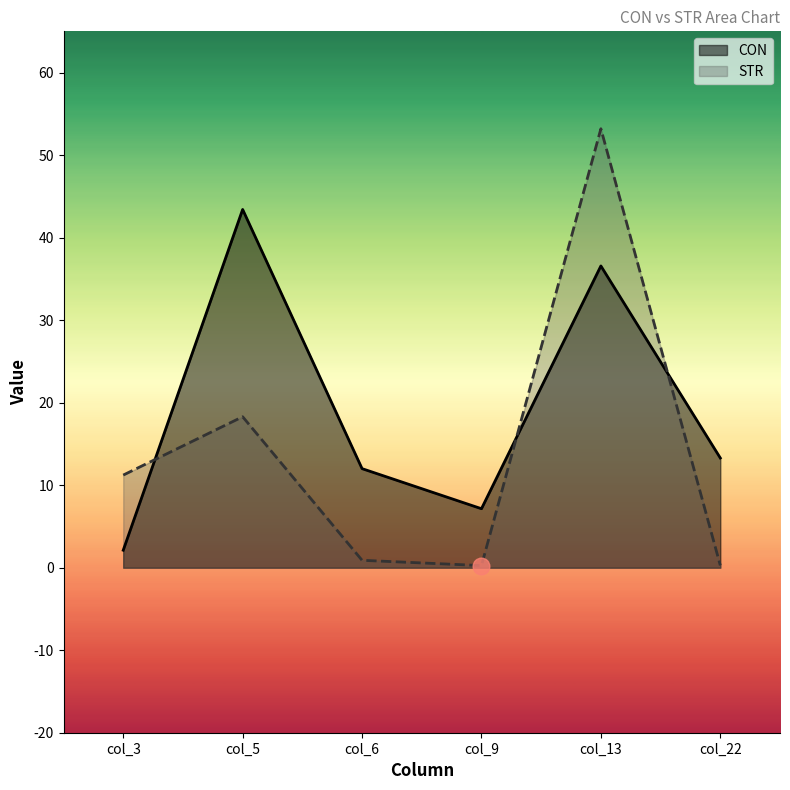

What is the smallest value displayed?

0.3